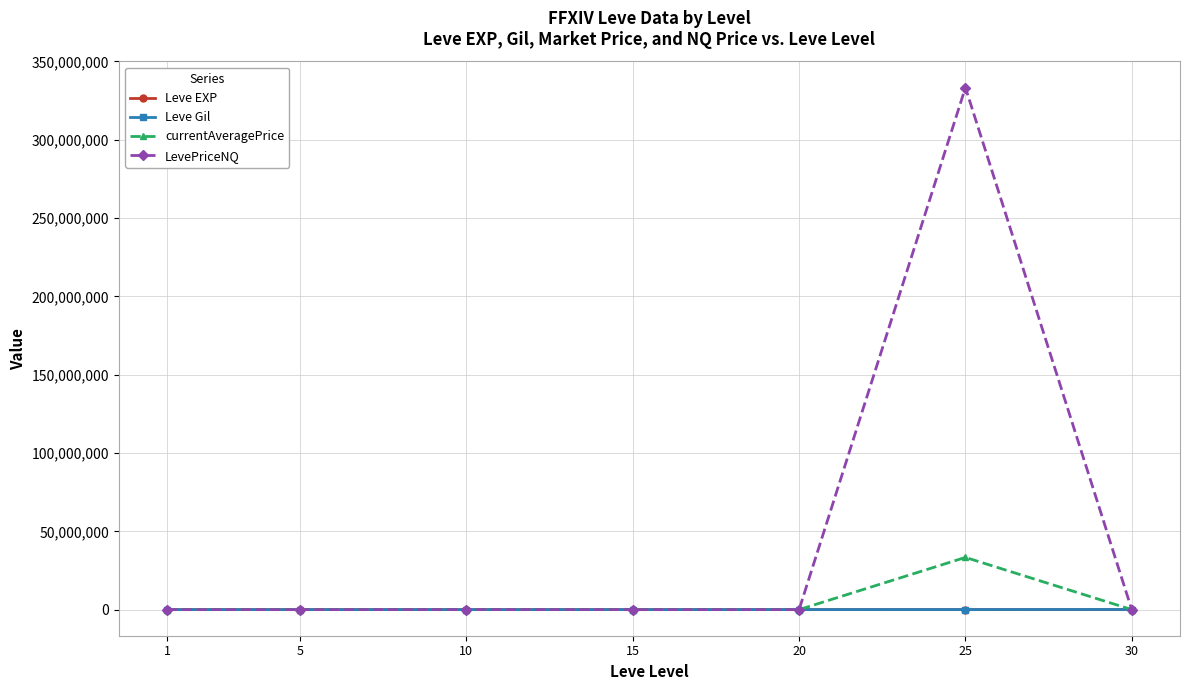

Which series has the largest total across all categories?

LevePriceNQ